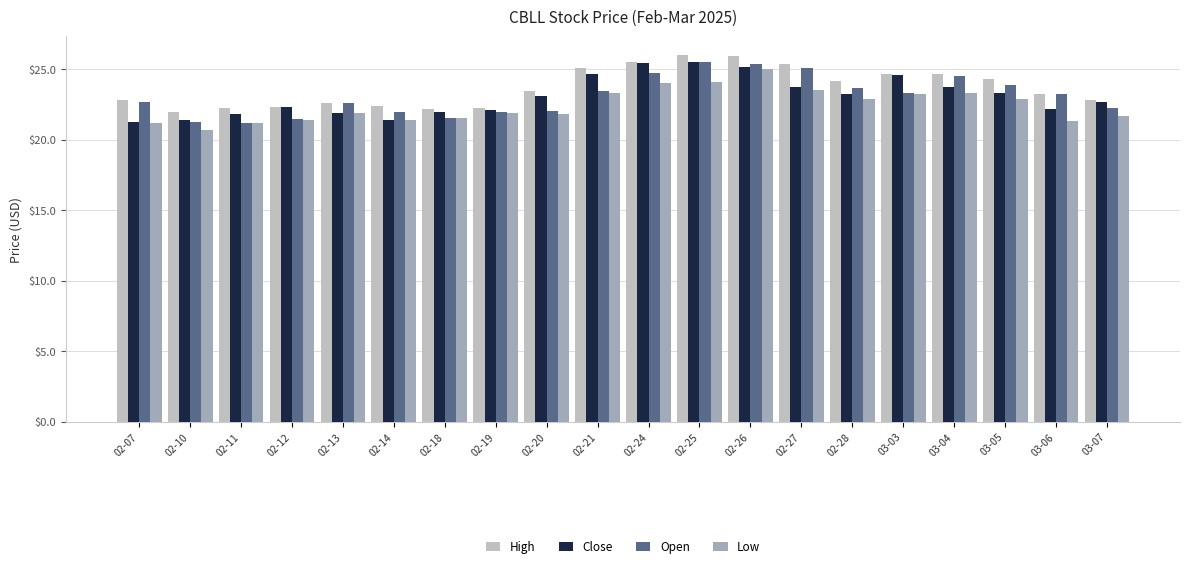

Rank the categories by Close value from highest to lowest.

02-25, 02-24, 02-26, 02-21, 03-03, 02-27, 03-04, 03-05, 02-28, 02-20, 03-07, 02-12, 03-06, 02-19, 02-18, 02-13, 02-11, 02-10, 02-14, 02-07